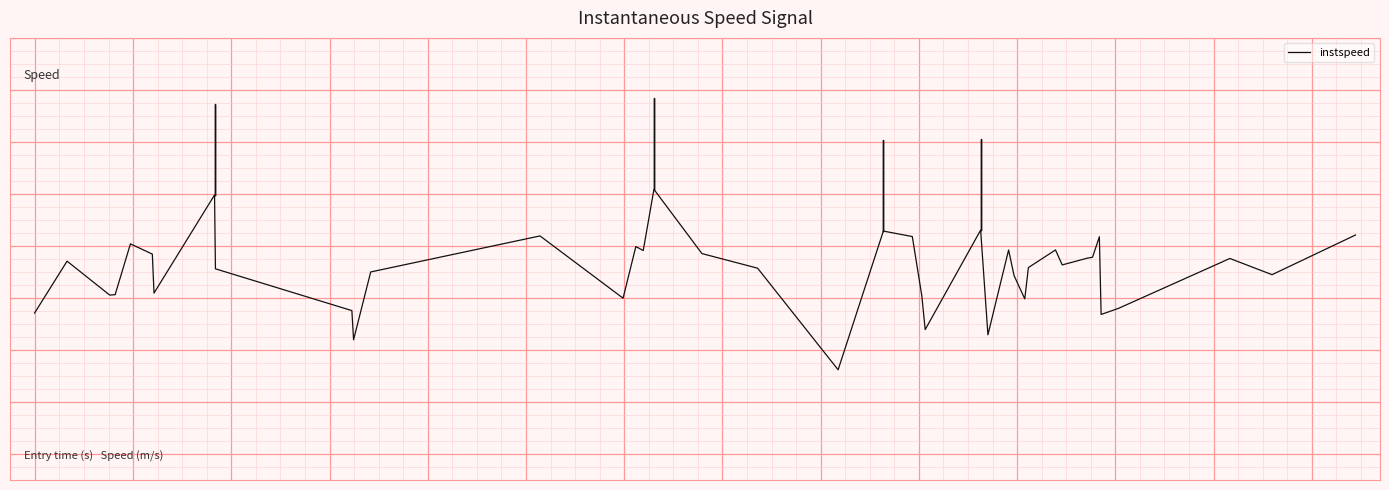

What is the smallest value displayed?

9.2